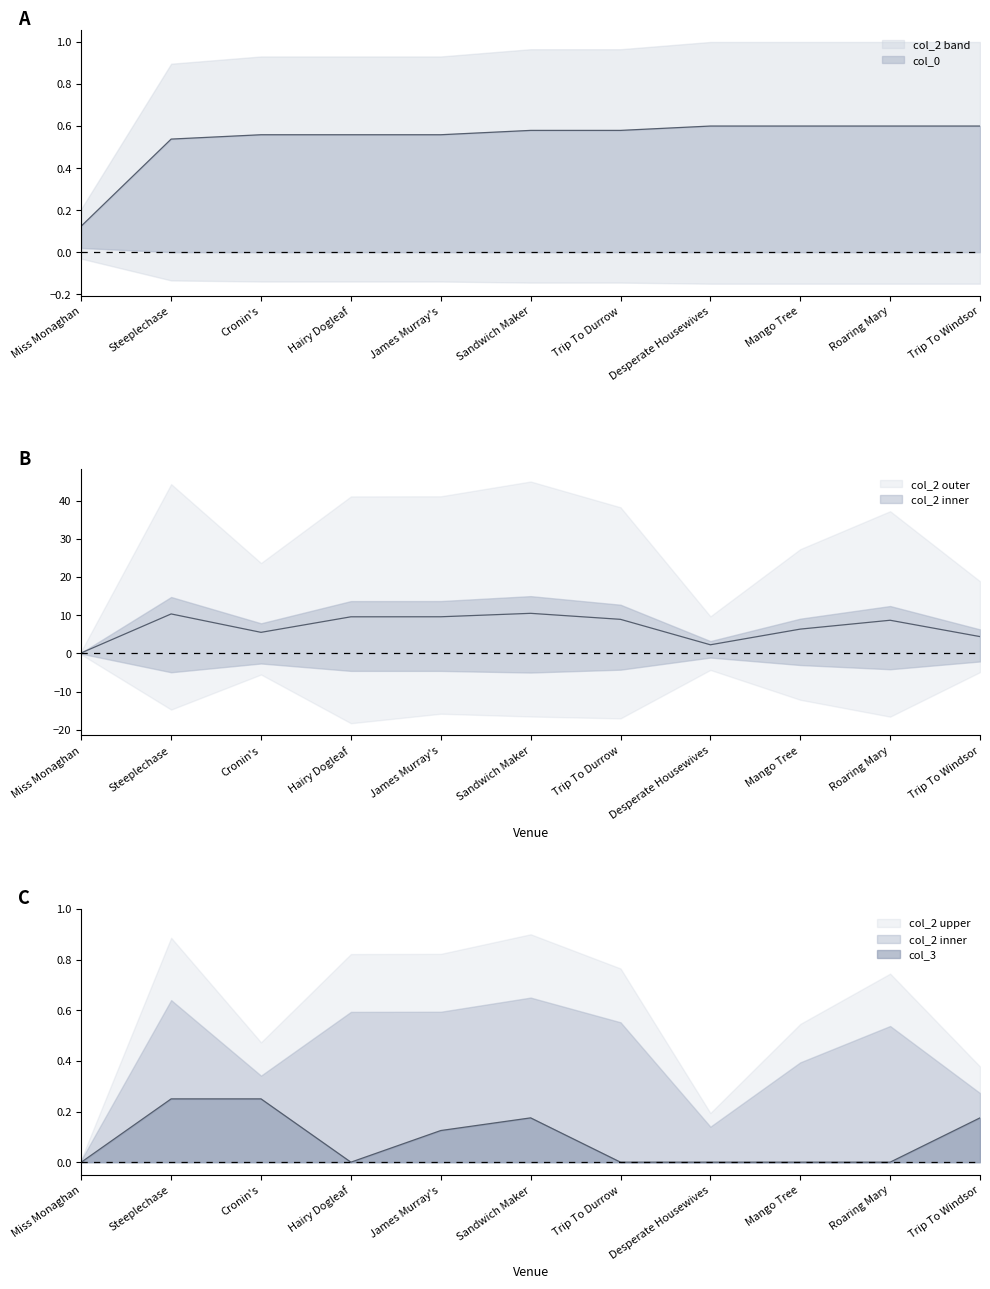

Where is col_2 nearest to the value 5?

Cronin's